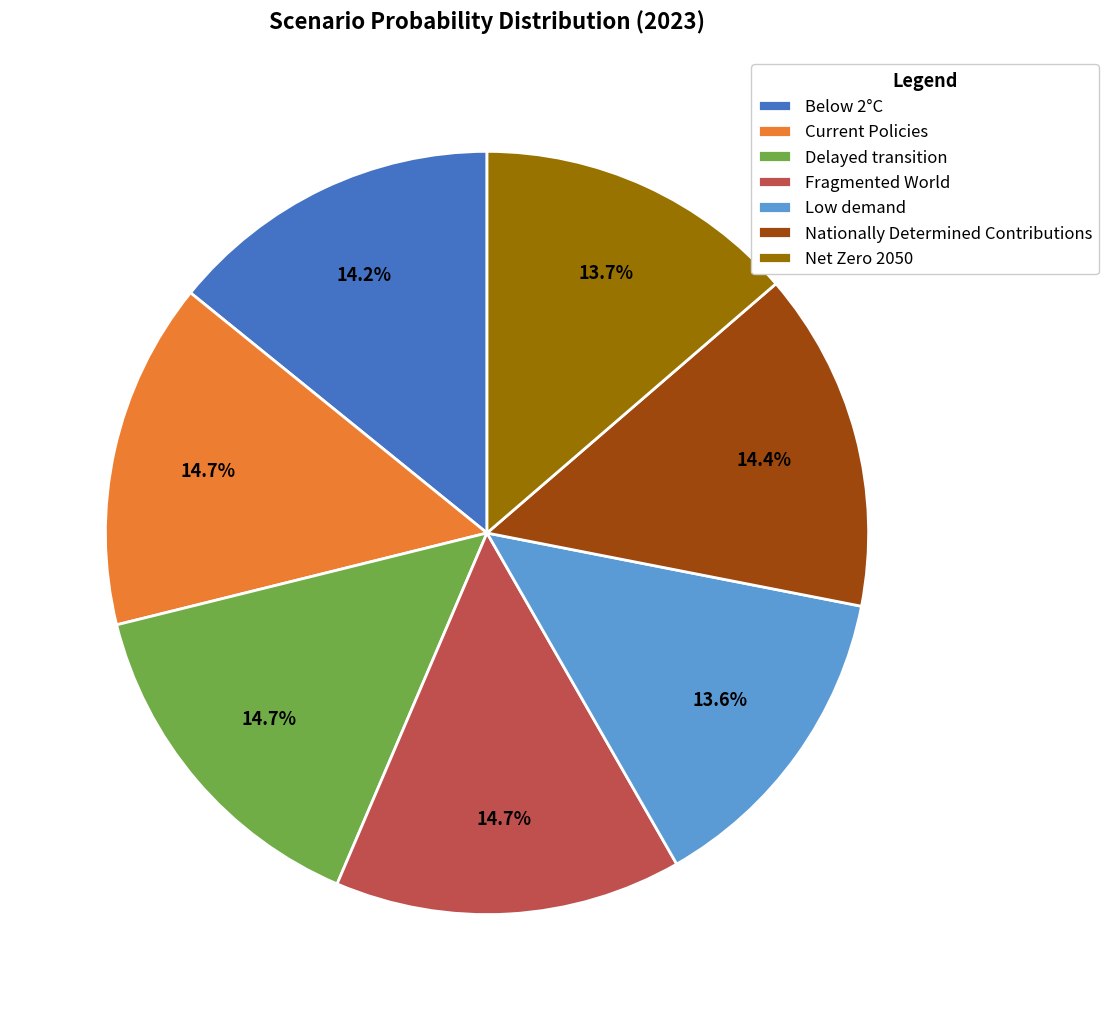

To the nearest percent, what is the difference between the largest and smallest slice percentages?

1%